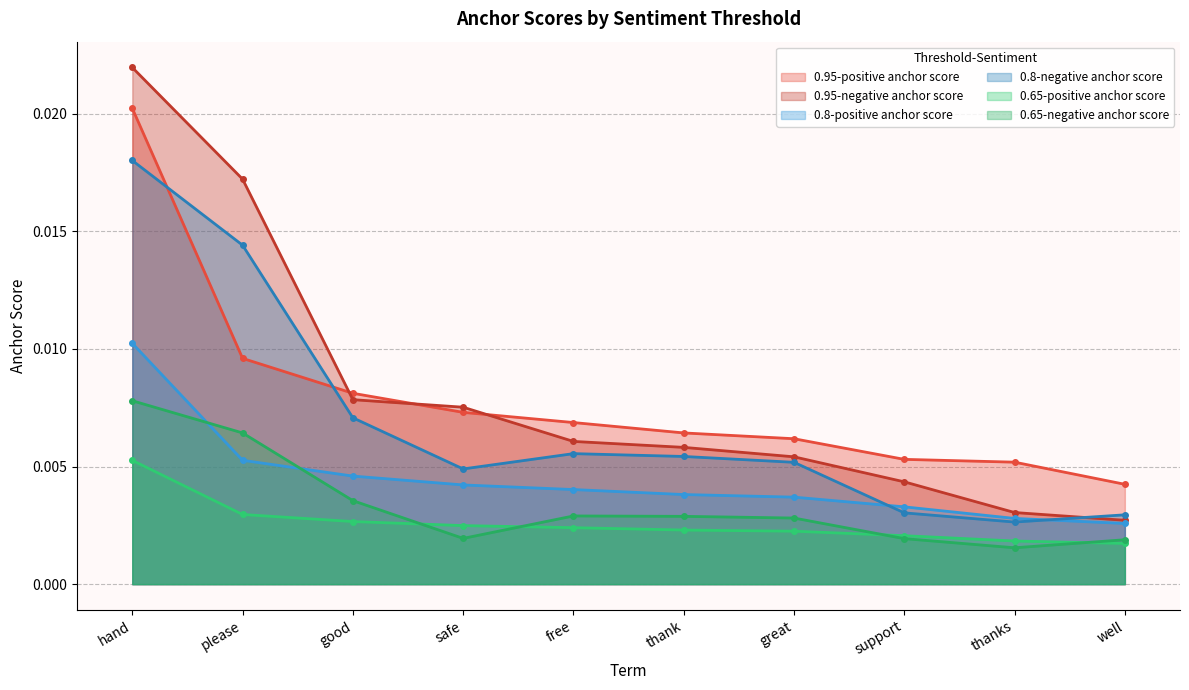

Count the number of data series in this chart.

6